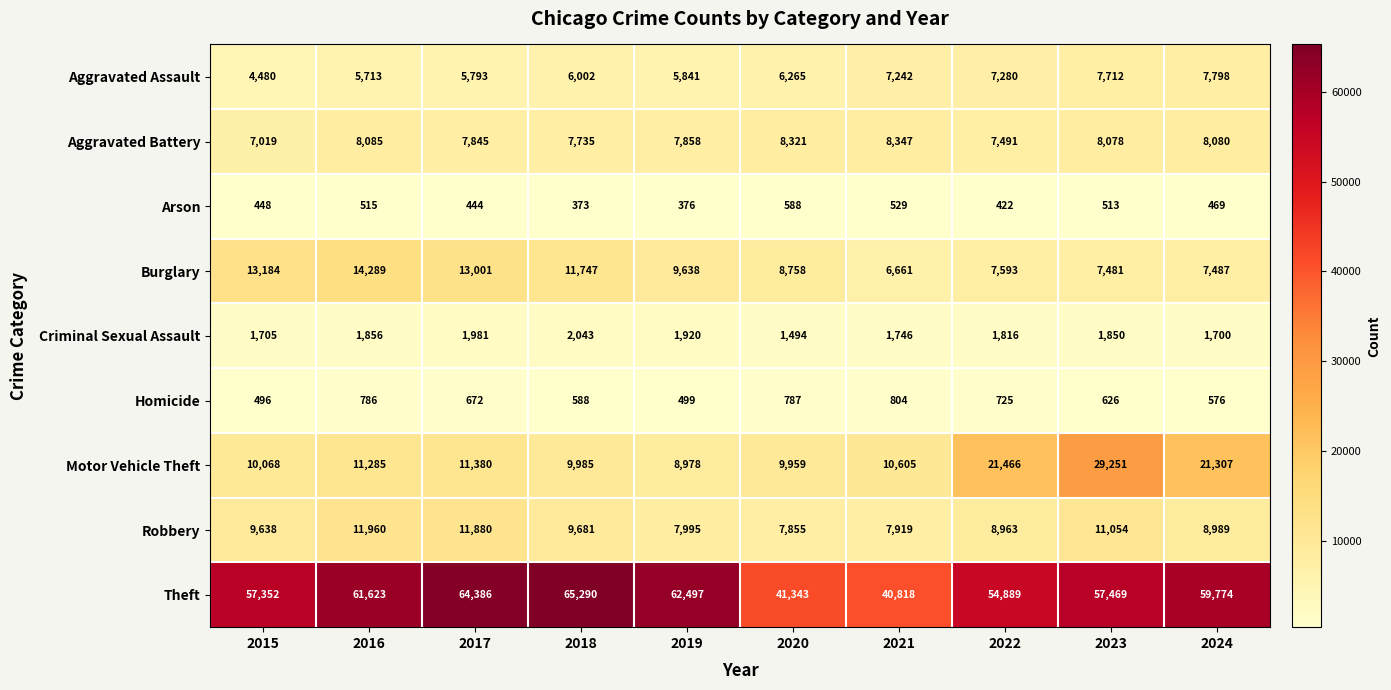

True or false: Homicide has a value of 626 at 2023.

True